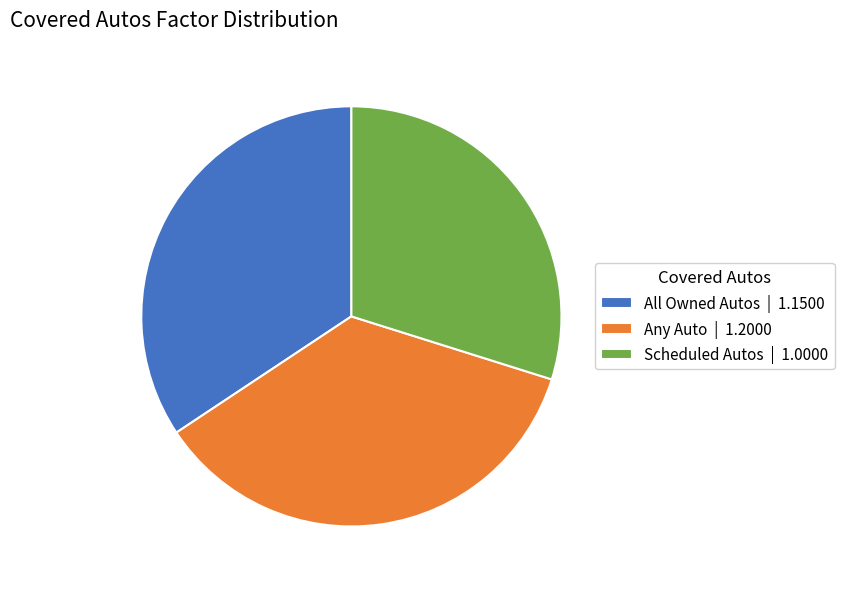

Is All Owned Autos the majority of the pie?

No